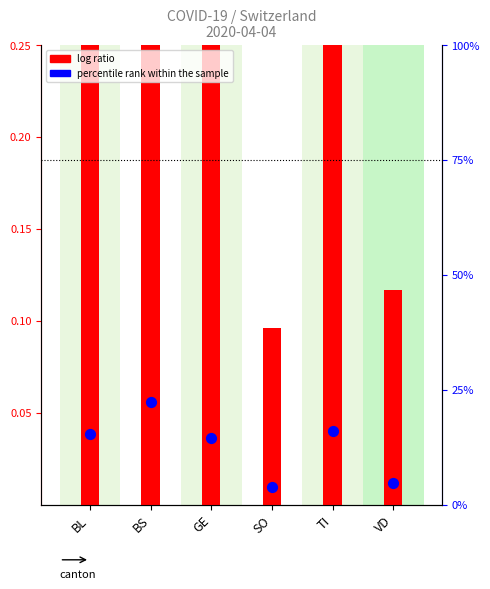

Which series reaches the maximum Y coordinate?

percentile rank within the sample